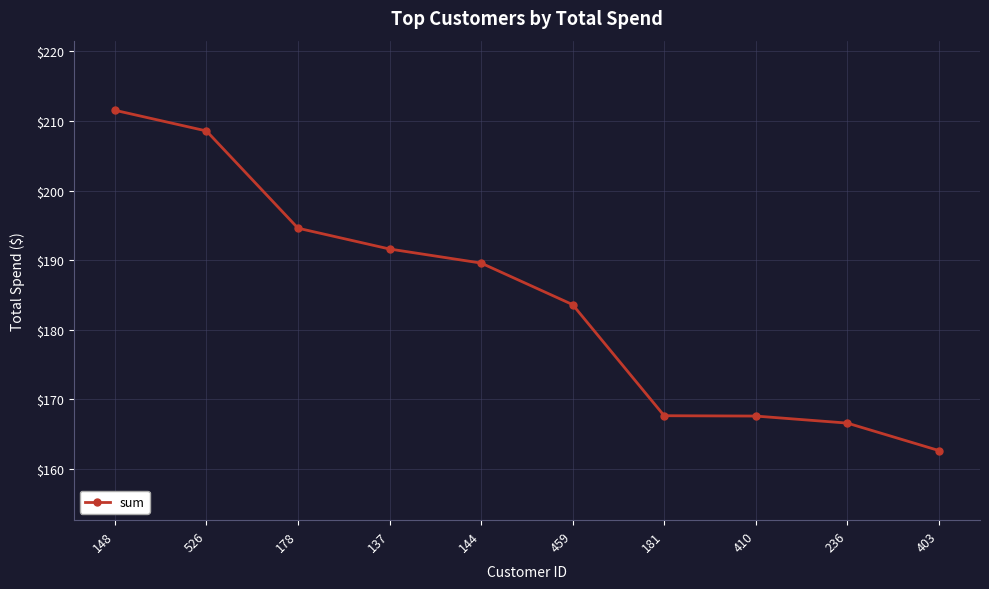

What is the difference between the maximum and second lowest values?

44.9